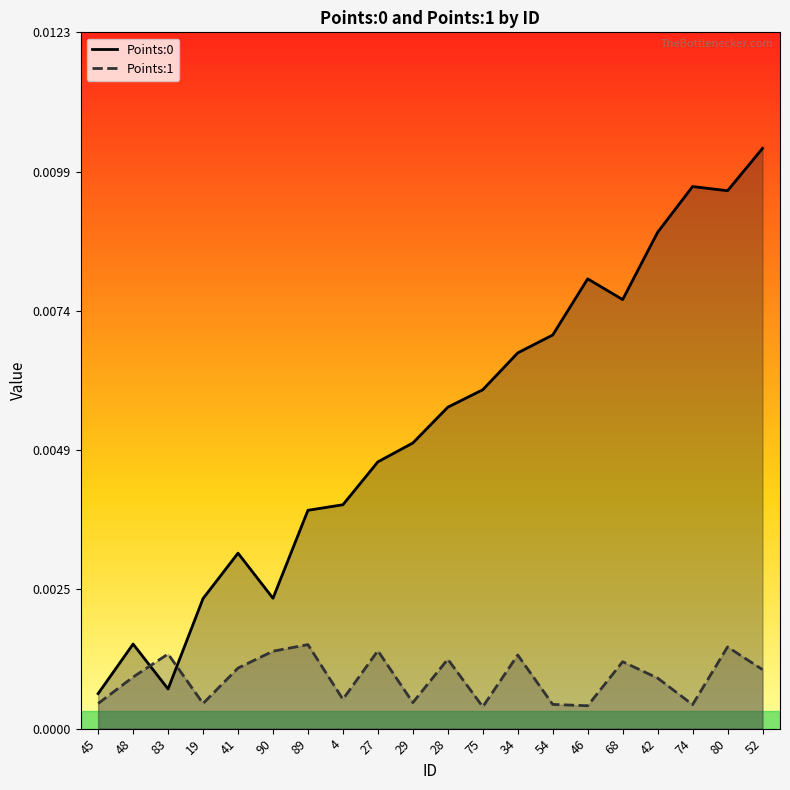

Which label corresponds to the largest value in the chart?

52